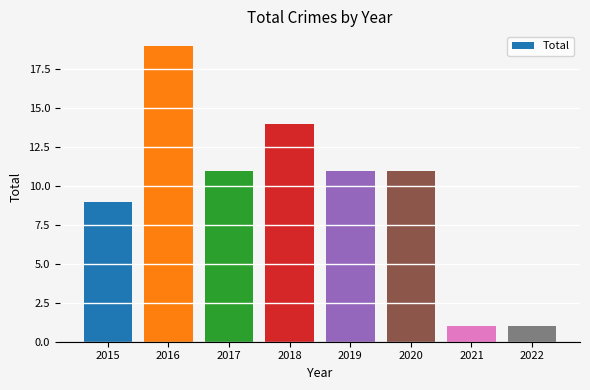

Count the number of categories in the chart.

8